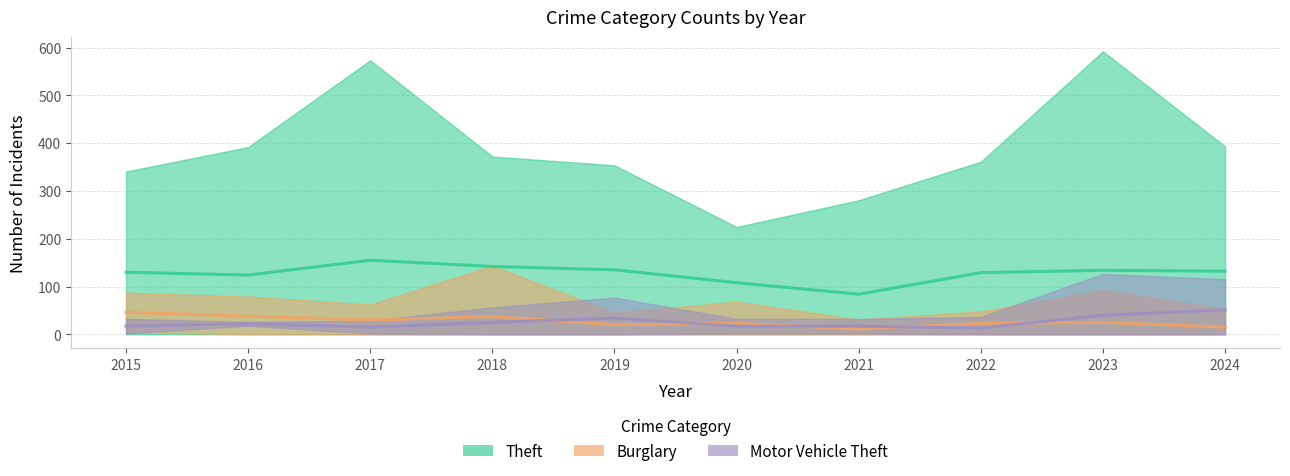

What is the sum of all Motor Vehicle Theft values?

251